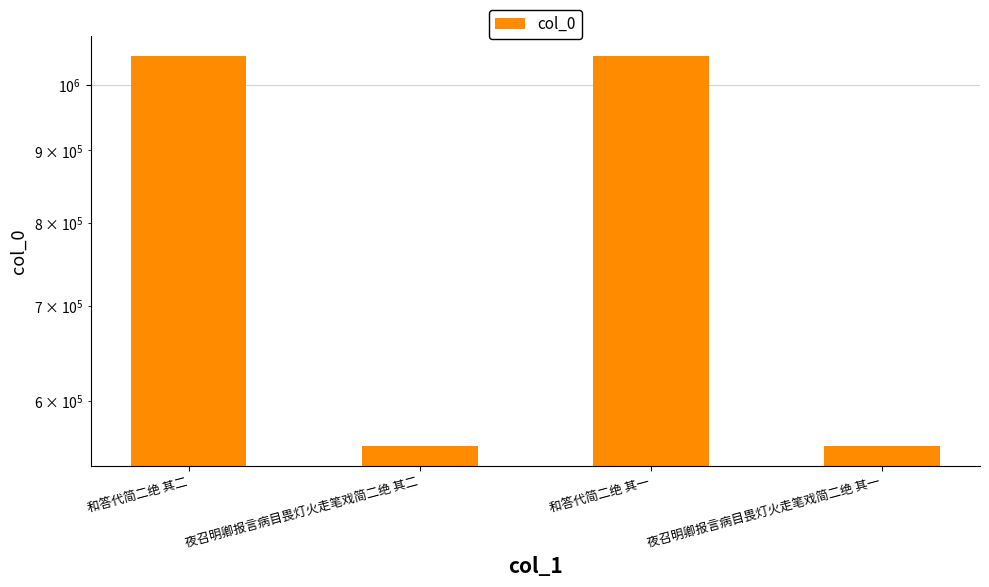

Does the chart contain any negative values?

No